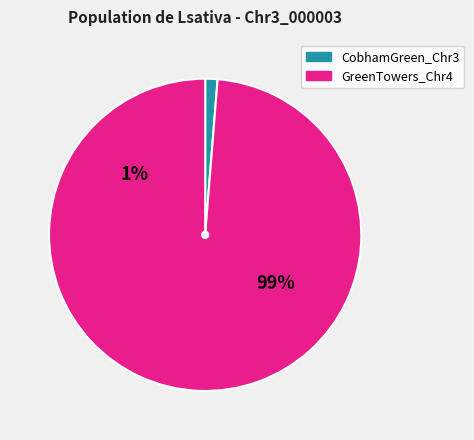

How much of the chart is everything except Lsativa_CobhamGreen_Chr3_000001?

99.4%